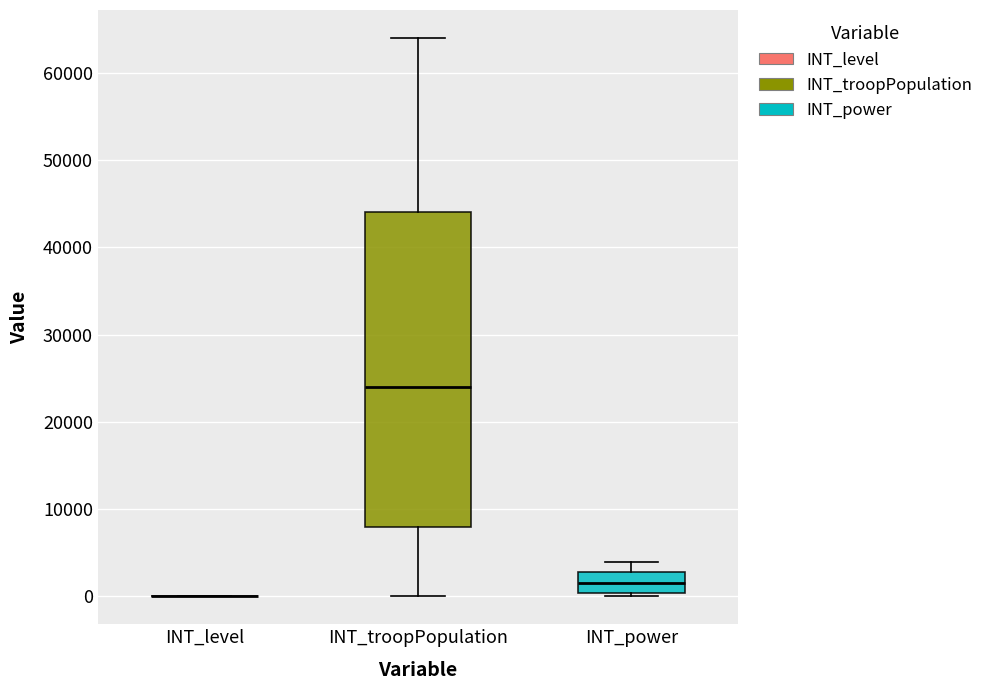

Reading left to right, transcribe this box plot: for each box, give where its median line is, the range the box spans, and where its two whiskers end, as read against the y-axis. The values are not printed on the chart, so give them approximately, as read against the axis.

INT_level: box collapsed to a line at 0, whiskers 0 to 0
INT_troopPopulation: median 24000, box 8000 to 44000, whiskers 0 to 64000
INT_power: median 2000, box 0 to 3000, whiskers 0 (just below the box's lower edge) to 4000